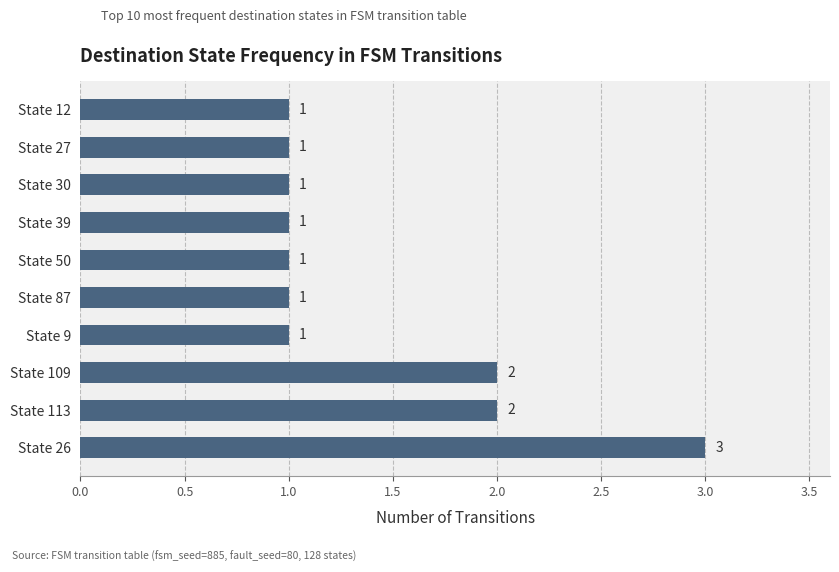

Is it true that the value at State 12 is 1?

True